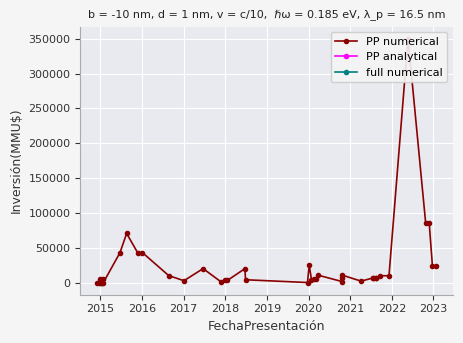

How many points are higher than both their immediate neighbors (excluding endpoints)?

11